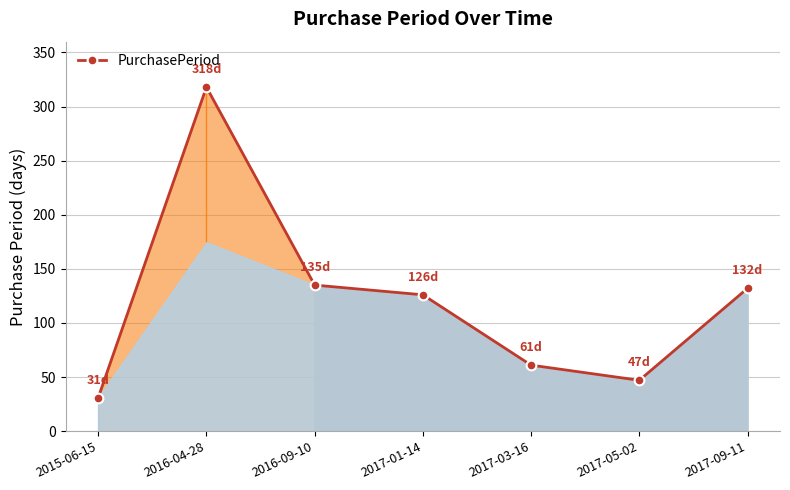

Count the number of data series in this chart.

1